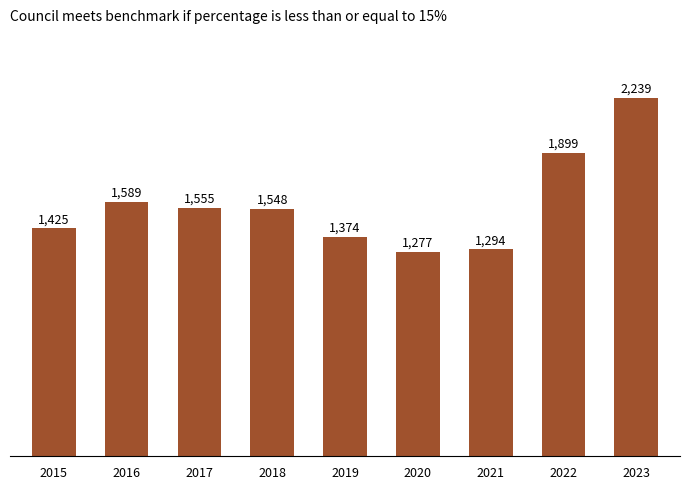

Count the number of categories in the chart.

9